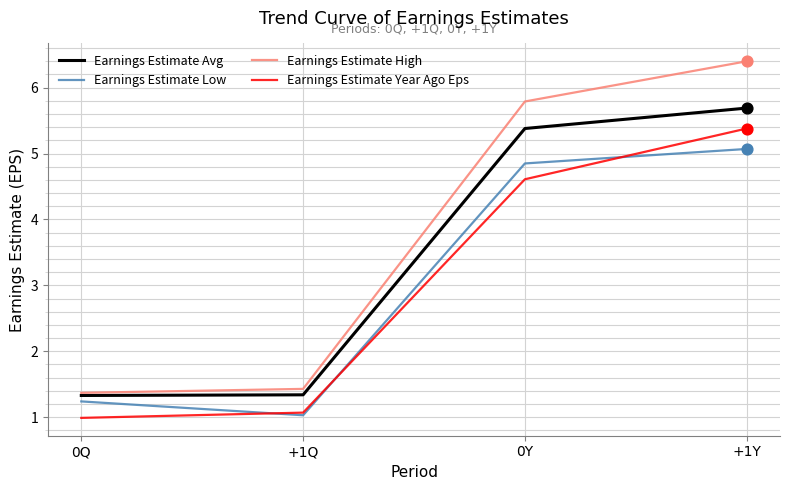

At how many categories does at least one series exceed 6?

1